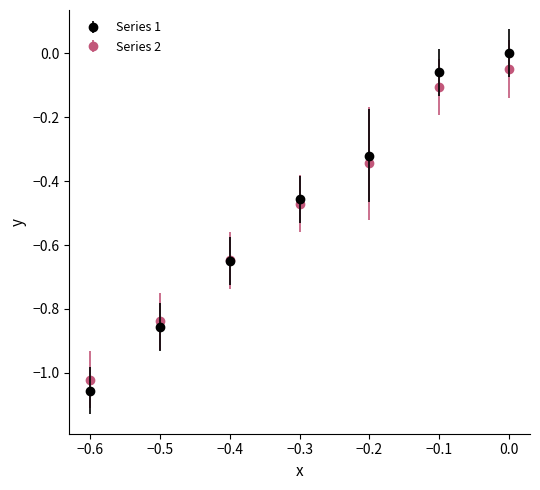

Which series has the largest range (max minus min)?

Series 1